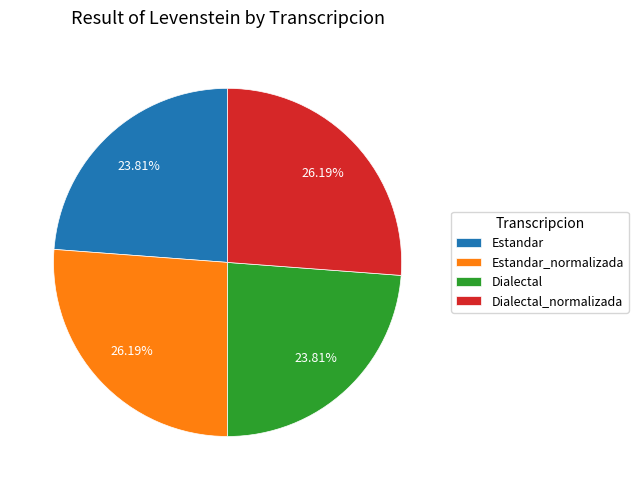

Count the number of slices in the pie.

4